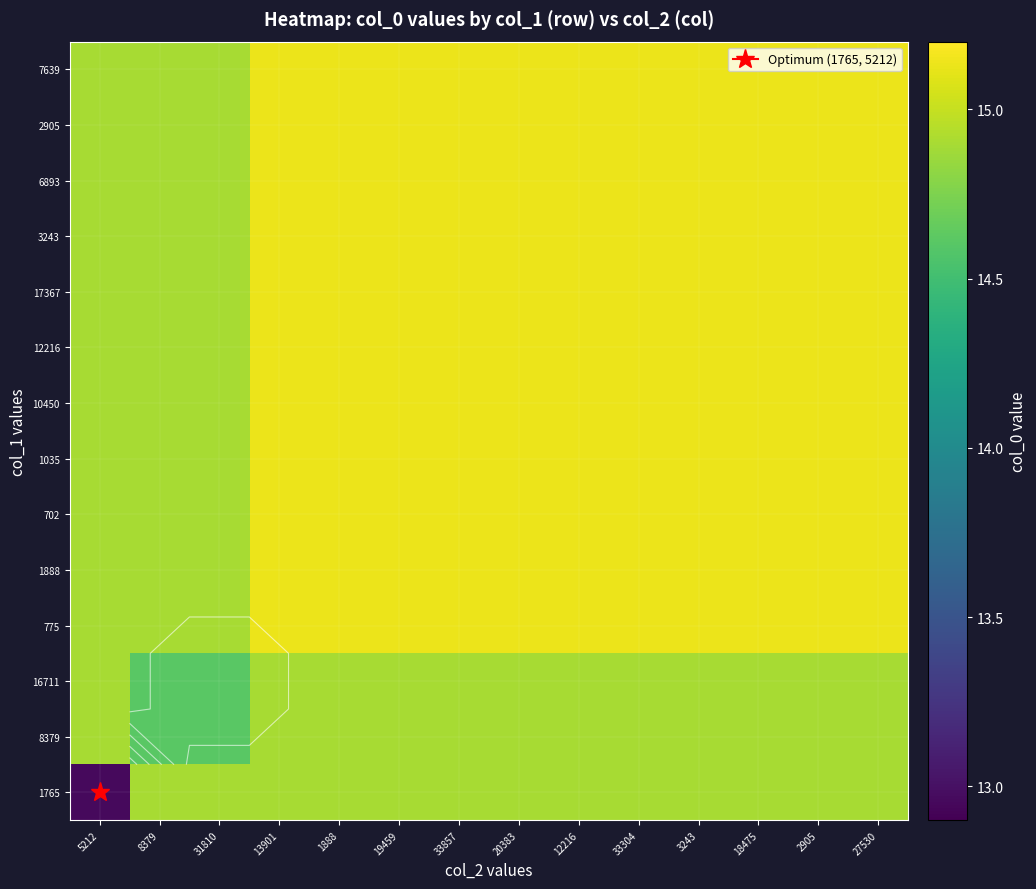

What is the spread (max minus min) of values at 3243?

0.2